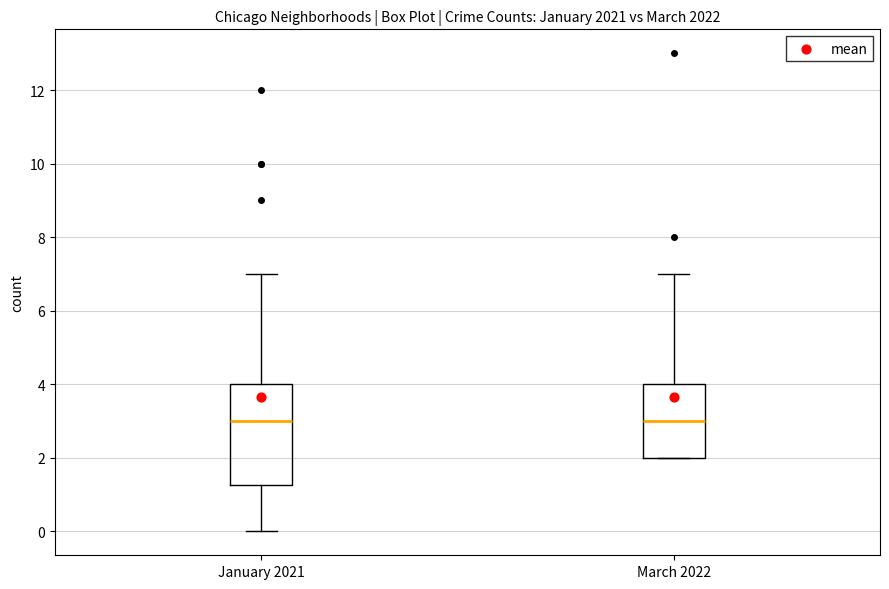

Reading left to right, read every box against the y-axis: the position of its median line, the range the box covers, and the ends of its whiskers. The values are not printed on the chart, so give them approximately, as read against the axis.

January 2021: median 3.0, box 1.2 to 4.0, whiskers 0.0 to 7.0
March 2022: median 3.0, box 2.0 to 4.0, whiskers 2.0 to 7.0